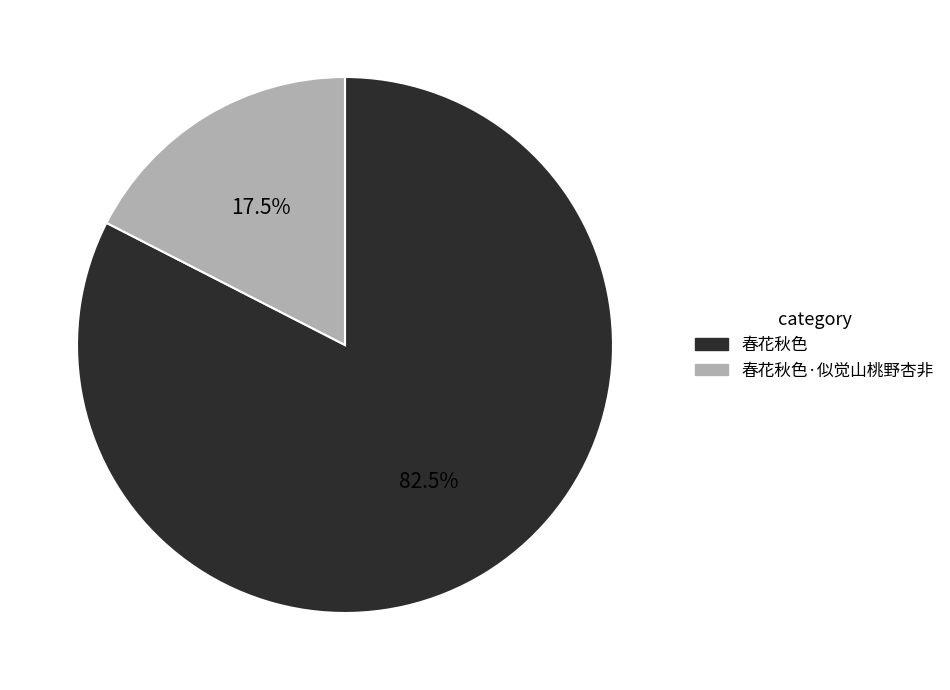

Does any single category account for the majority?

Yes